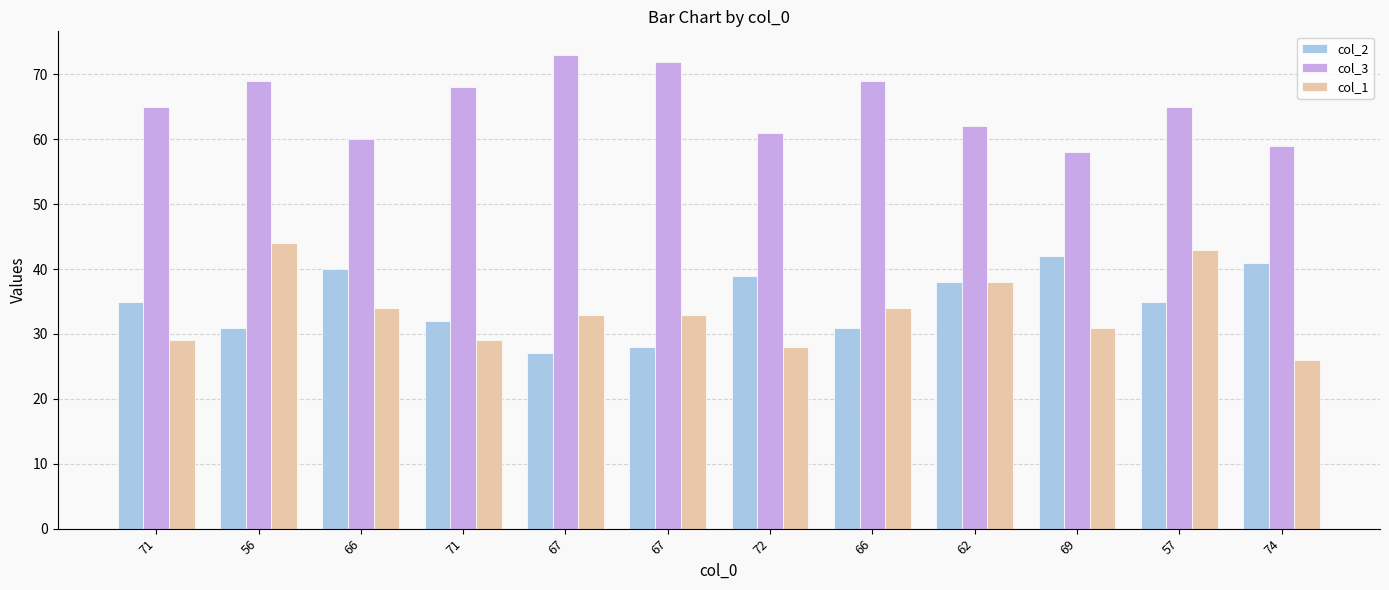

Which series has the widest spread of values?

col_1